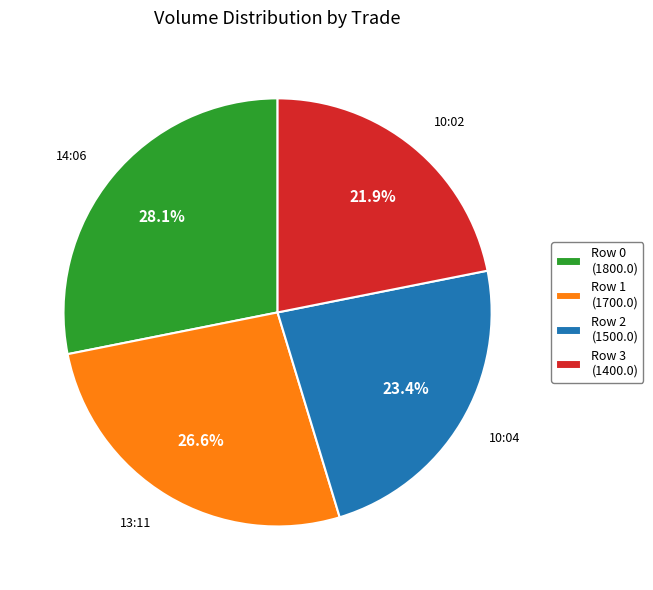

How many segments does this pie chart have?

4